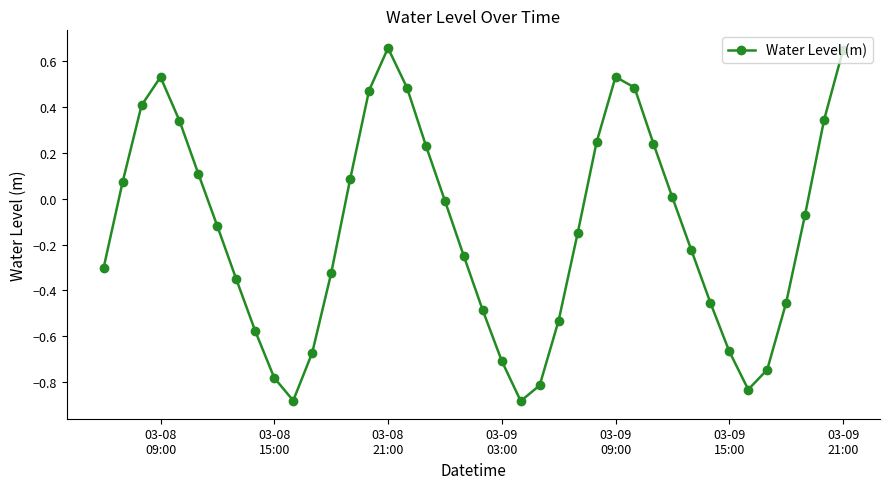

True or false: there are more than 2 points higher than both neighbors.

True